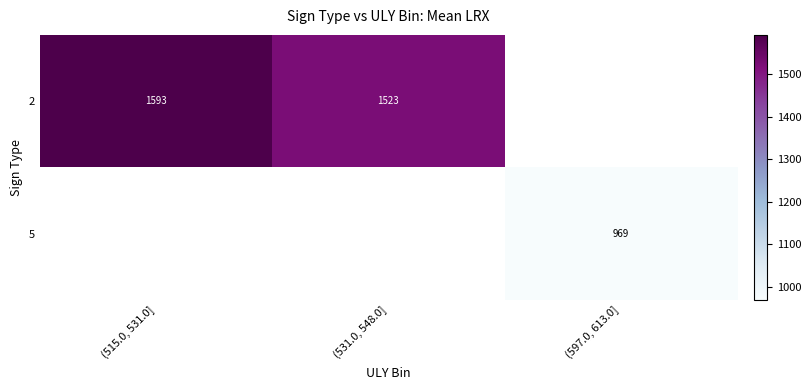

Which series has the largest range (max minus min)?

2